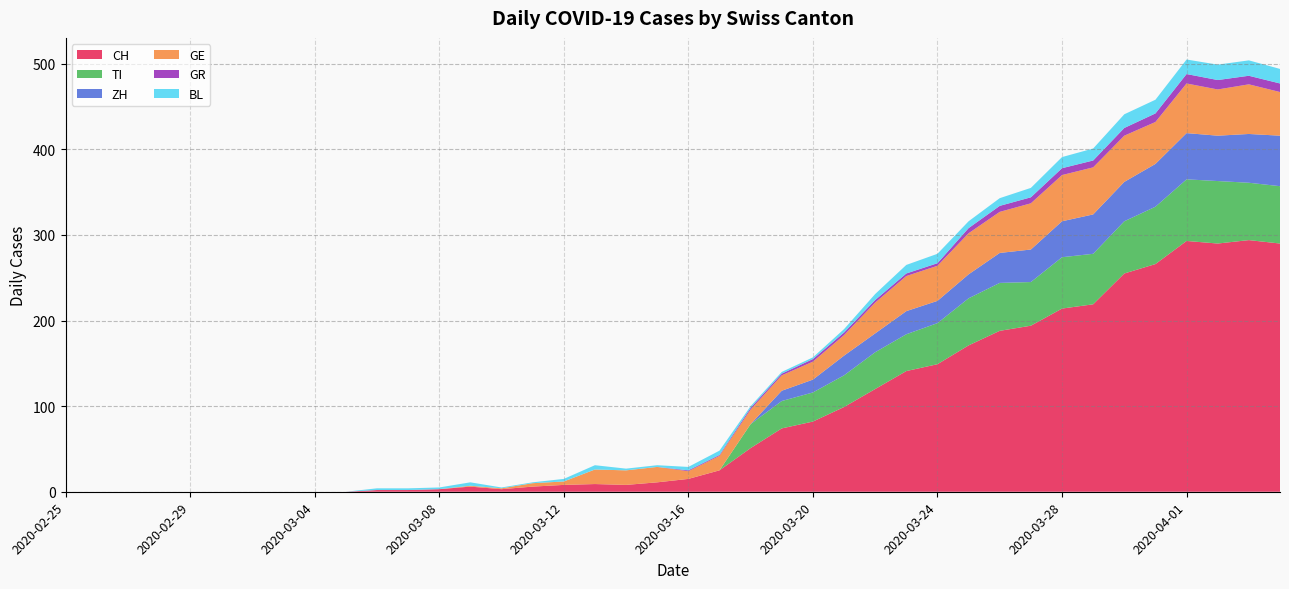

Reading left to right, what are all the values shown in this chart?

CH: 2020-02-25=0	2020-02-26=0	2020-02-27=0	2020-02-28=0	2020-02-29=0	2020-03-01=0	2020-03-02=0	2020-03-03=0	2020-03-04=0	2020-03-05=0	2020-03-06=2	2020-03-07=2	2020-03-08=3	2020-03-09=6	2020-03-10=3	2020-03-11=6	2020-03-12=8	2020-03-13=9	2020-03-14=8	2020-03-15=11	2020-03-16=15	2020-03-17=25	2020-03-18=51	2020-03-19=74	2020-03-20=82	2020-03-21=99	2020-03-22=120	2020-03-23=141	2020-03-24=149	2020-03-25=171	2020-03-26=188	2020-03-27=194	2020-03-28=214	2020-03-29=219	2020-03-30=255	2020-03-31=266	2020-04-01=293	2020-04-02=290	2020-04-03=294	2020-04-04=290
TI: 2020-02-25=0	2020-02-26=0	2020-02-27=0	2020-02-28=0	2020-02-29=0	2020-03-01=0	2020-03-02=0	2020-03-03=0	2020-03-04=0	2020-03-05=0	2020-03-06=0	2020-03-07=0	2020-03-08=0	2020-03-09=0	2020-03-10=0	2020-03-11=0	2020-03-12=0	2020-03-13=0	2020-03-14=0	2020-03-15=0	2020-03-16=0	2020-03-17=0	2020-03-18=28	2020-03-19=32	2020-03-20=34	2020-03-21=37	2020-03-22=43	2020-03-23=43	2020-03-24=48	2020-03-25=55	2020-03-26=56	2020-03-27=51	2020-03-28=60	2020-03-29=59	2020-03-30=61	2020-03-31=67	2020-04-01=72	2020-04-02=73	2020-04-03=67	2020-04-04=67
ZH: 2020-02-25=0	2020-02-26=0	2020-02-27=0	2020-02-28=0	2020-02-29=0	2020-03-01=0	2020-03-02=0	2020-03-03=0	2020-03-04=0	2020-03-05=0	2020-03-06=0	2020-03-07=0	2020-03-08=0	2020-03-09=0	2020-03-10=0	2020-03-11=0	2020-03-12=0	2020-03-13=0	2020-03-14=0	2020-03-15=0	2020-03-16=0	2020-03-17=0	2020-03-18=0	2020-03-19=12	2020-03-20=15	2020-03-21=23	2020-03-22=22	2020-03-23=27	2020-03-24=26	2020-03-25=28	2020-03-26=35	2020-03-27=38	2020-03-28=42	2020-03-29=46	2020-03-30=46	2020-03-31=50	2020-04-01=54	2020-04-02=53	2020-04-03=57	2020-04-04=59
GE: 2020-02-25=0	2020-02-26=0	2020-02-27=0	2020-02-28=0	2020-02-29=0	2020-03-01=0	2020-03-02=0	2020-03-03=0	2020-03-04=0	2020-03-05=0	2020-03-06=0	2020-03-07=0	2020-03-08=0	2020-03-09=1	2020-03-10=1	2020-03-11=4	2020-03-12=4	2020-03-13=17	2020-03-14=17	2020-03-15=18	2020-03-16=9	2020-03-17=17	2020-03-18=17	2020-03-19=18	2020-03-20=21	2020-03-21=24	2020-03-22=36	2020-03-23=41	2020-03-24=41	2020-03-25=48	2020-03-26=48	2020-03-27=54	2020-03-28=54	2020-03-29=55	2020-03-30=54	2020-03-31=49	2020-04-01=58	2020-04-02=54	2020-04-03=58	2020-04-04=51
GR: 2020-02-25=0	2020-02-26=0	2020-02-27=0	2020-02-28=0	2020-02-29=0	2020-03-01=0	2020-03-02=0	2020-03-03=0	2020-03-04=0	2020-03-05=0	2020-03-06=0	2020-03-07=0	2020-03-08=0	2020-03-09=0	2020-03-10=0	2020-03-11=0	2020-03-12=0	2020-03-13=0	2020-03-14=0	2020-03-15=0	2020-03-16=1	2020-03-17=1	2020-03-18=2	2020-03-19=2	2020-03-20=3	2020-03-21=3	2020-03-22=3	2020-03-23=3	2020-03-24=3	2020-03-25=6	2020-03-26=7	2020-03-27=7	2020-03-28=8	2020-03-29=8	2020-03-30=9	2020-03-31=10	2020-04-01=11	2020-04-02=11	2020-04-03=10	2020-04-04=10
BL: 2020-02-25=0	2020-02-26=0	2020-02-27=0	2020-02-28=0	2020-02-29=0	2020-03-01=0	2020-03-02=0	2020-03-03=0	2020-03-04=0	2020-03-05=0	2020-03-06=2	2020-03-07=2	2020-03-08=2	2020-03-09=4	2020-03-10=1	2020-03-11=1	2020-03-12=3	2020-03-13=5	2020-03-14=2	2020-03-15=2	2020-03-16=4	2020-03-17=5	2020-03-18=2	2020-03-19=2	2020-03-20=2	2020-03-21=4	2020-03-22=7	2020-03-23=10	2020-03-24=11	2020-03-25=8	2020-03-26=9	2020-03-27=11	2020-03-28=13	2020-03-29=14	2020-03-30=16	2020-03-31=16	2020-04-01=17	2020-04-02=18	2020-04-03=18	2020-04-04=17